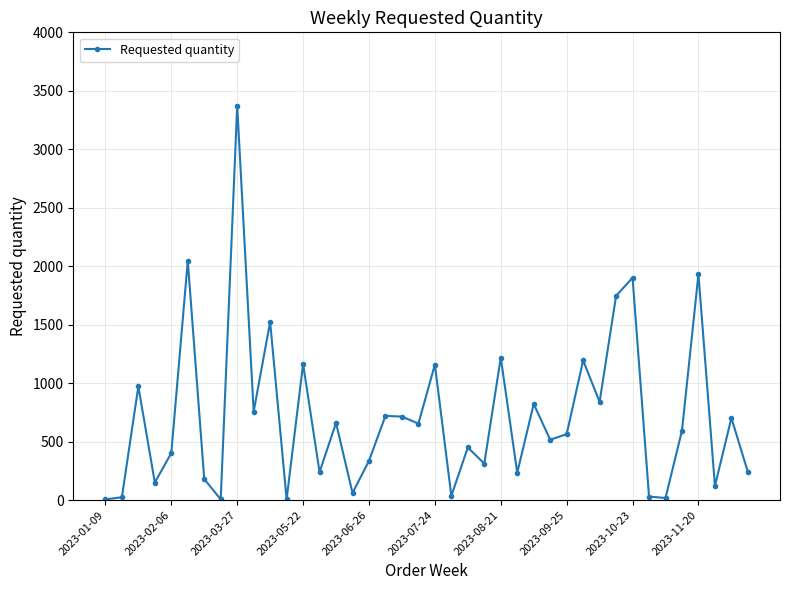

What is the difference between the maximum and second lowest values?

3366